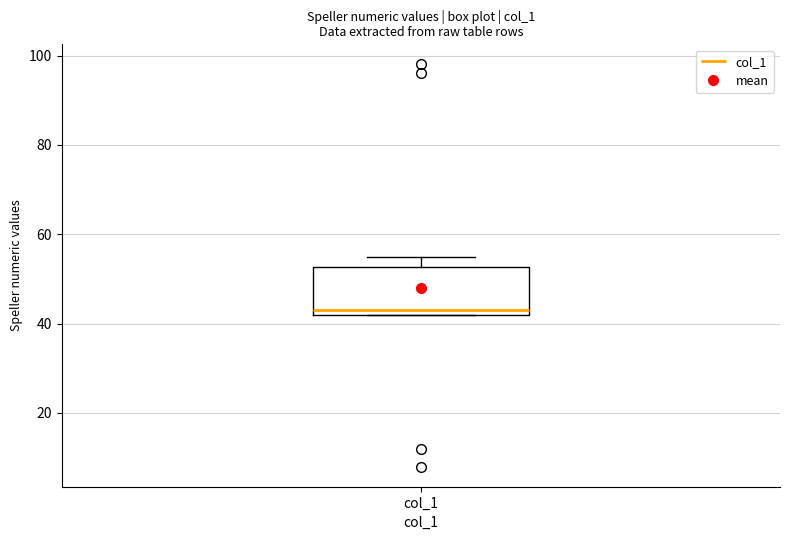

Transcribe this box plot: give where the median line is, the range the box spans, and where the two whiskers end, as read against the y-axis. The values are not printed on the chart, so give them approximately, as read against the axis.

median 44, box 42 to 52, whiskers 42 to 56